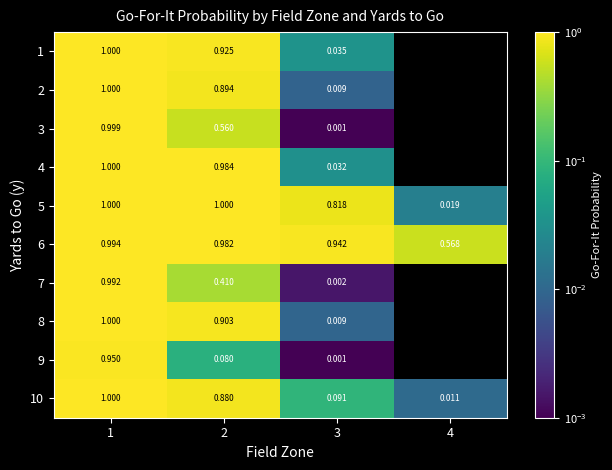

What is the difference between the highest and lowest values at 1?

0.1